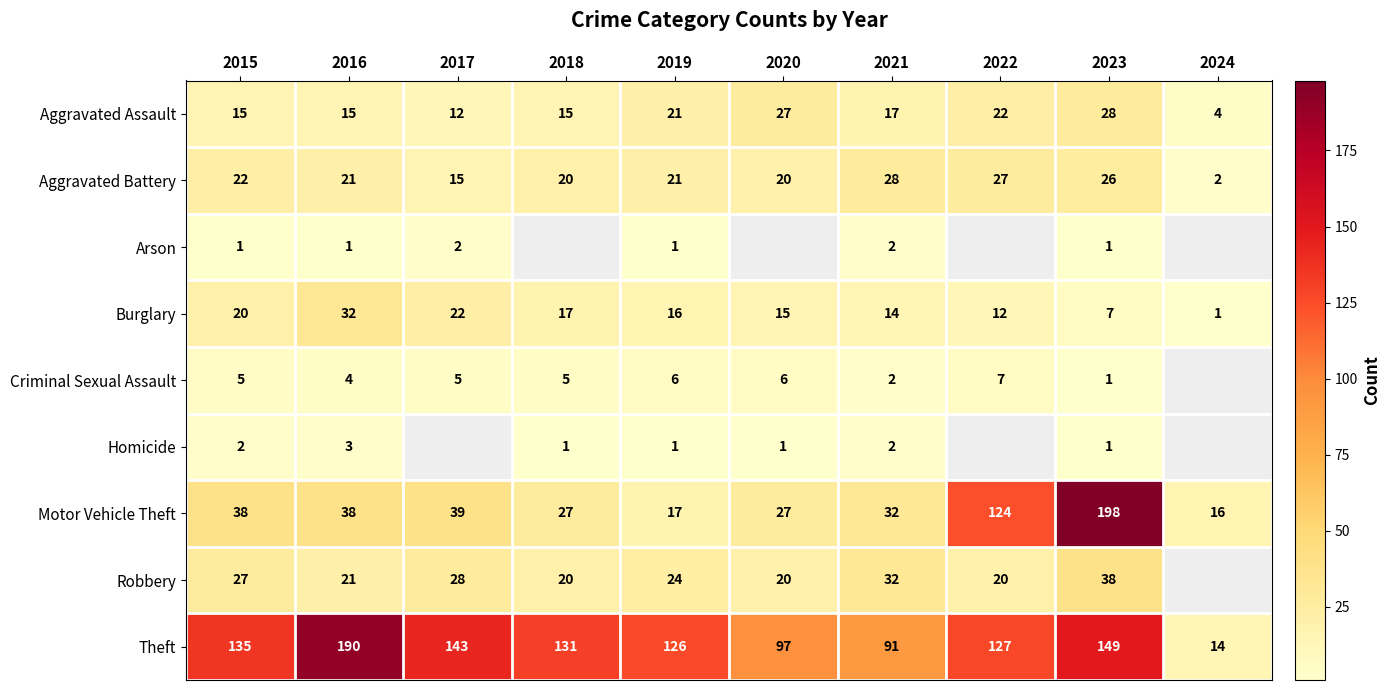

Rank the categories by Burglary value from lowest to highest.

2024, 2023, 2022, 2021, 2020, 2019, 2018, 2015, 2017, 2016